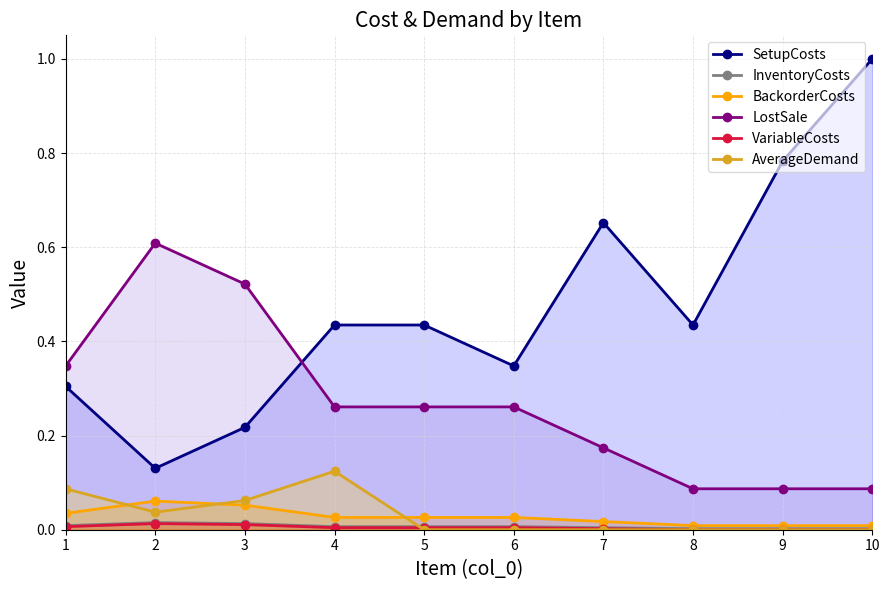

How many lines are shown in the chart?

6